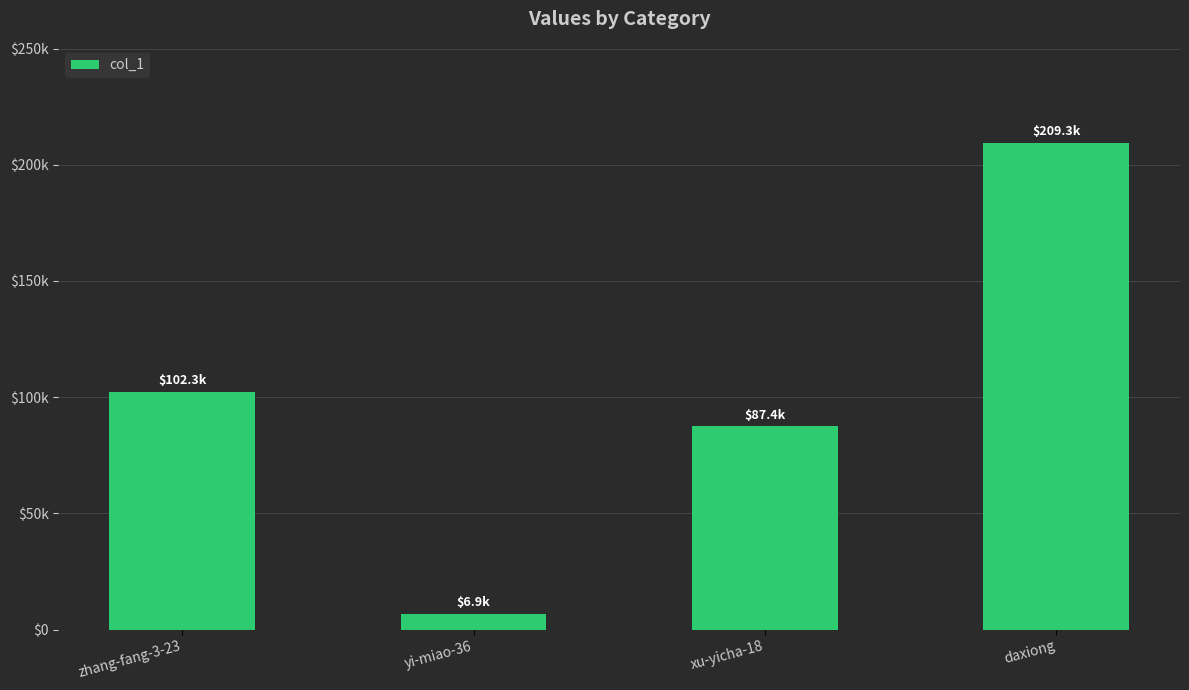

The chart shows a value of 6876 at yi-miao-36. True or false?

True